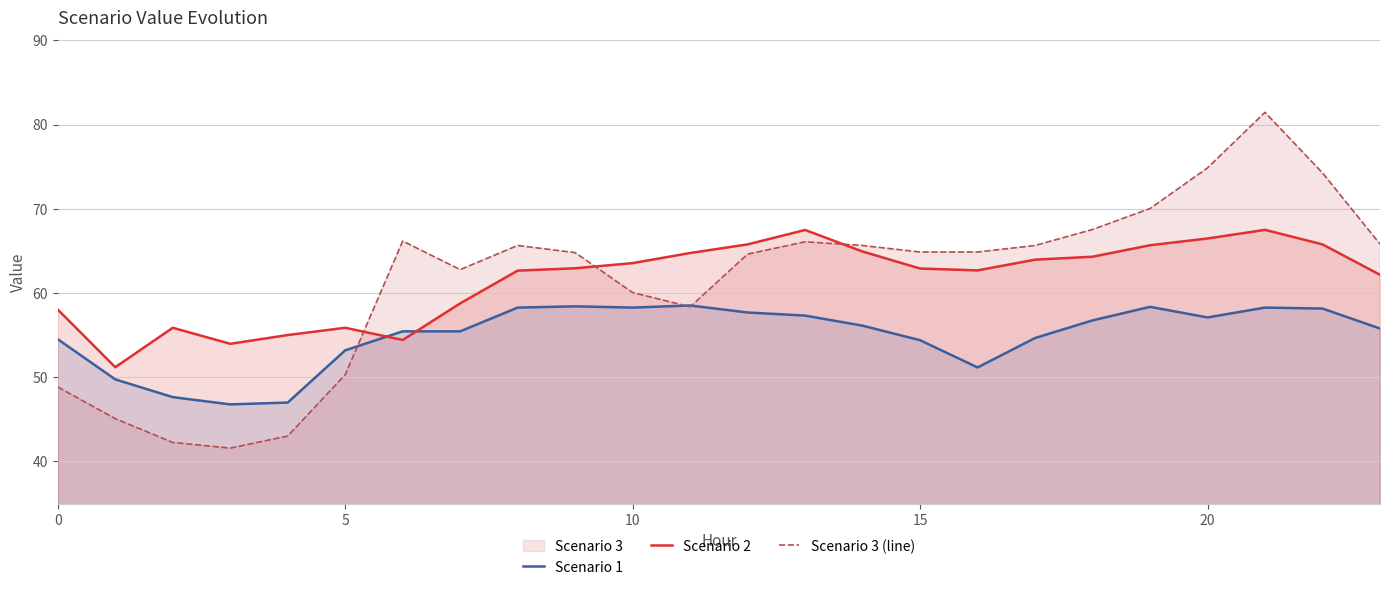

After their last crossing, which series has the higher values: Scenario 2 or Scenario 3 (line)?

Scenario 3 (line)